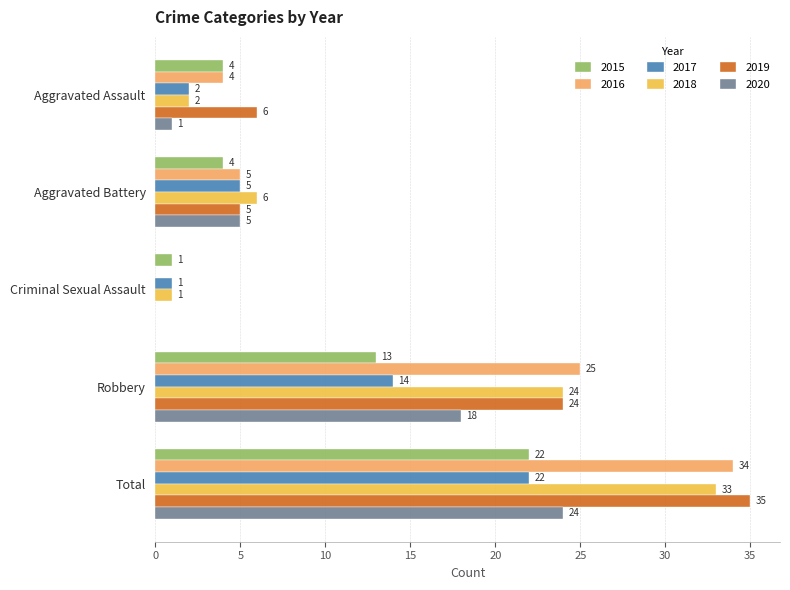

How many positive values does the 2019 series have?

4